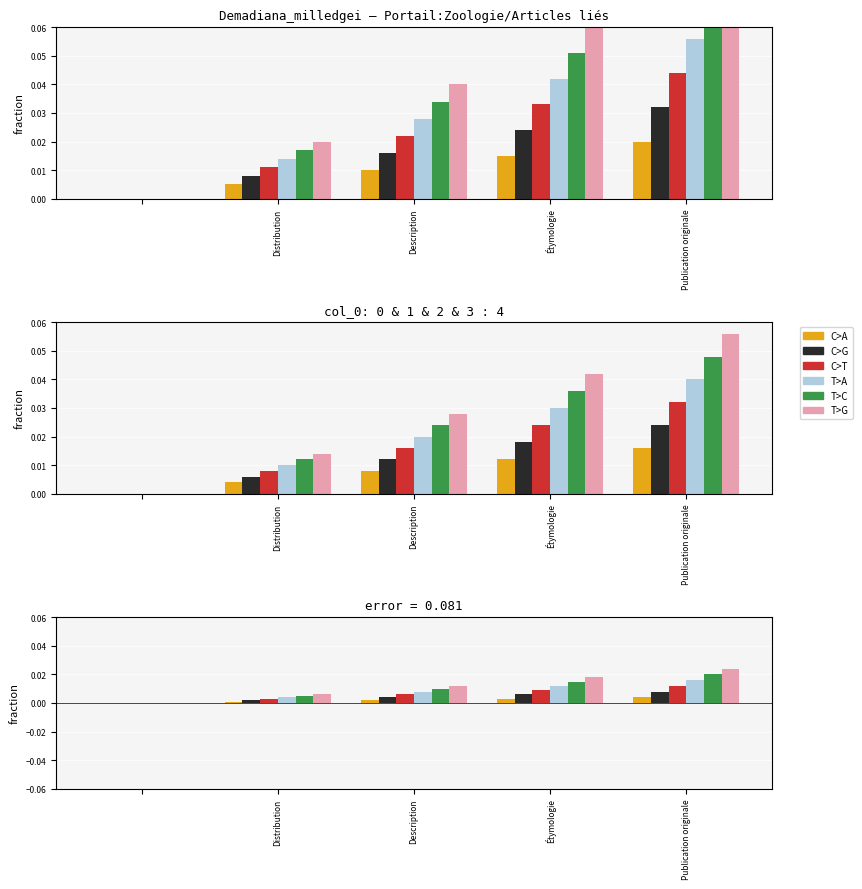

How many values in T>G are above zero?

4